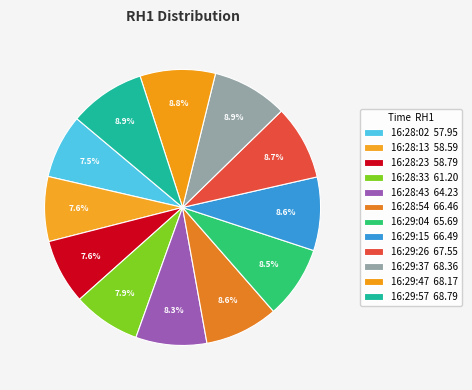

Is there any slice that represents more than half of the pie?

No